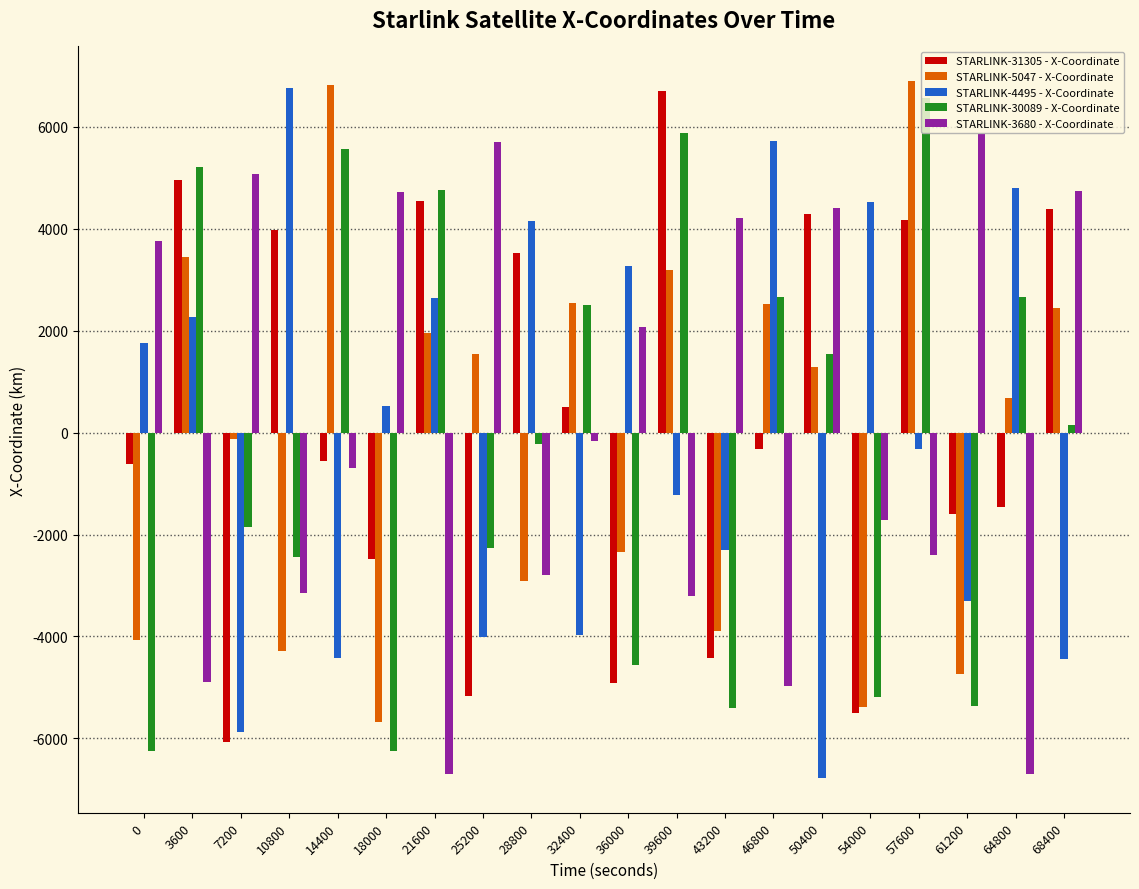

At 64800, list the series in order from largest to smallest.

STARLINK-4495 - X-Coordinate, STARLINK-30089 - X-Coordinate, STARLINK-5047 - X-Coordinate, STARLINK-31305 - X-Coordinate, STARLINK-3680 - X-Coordinate